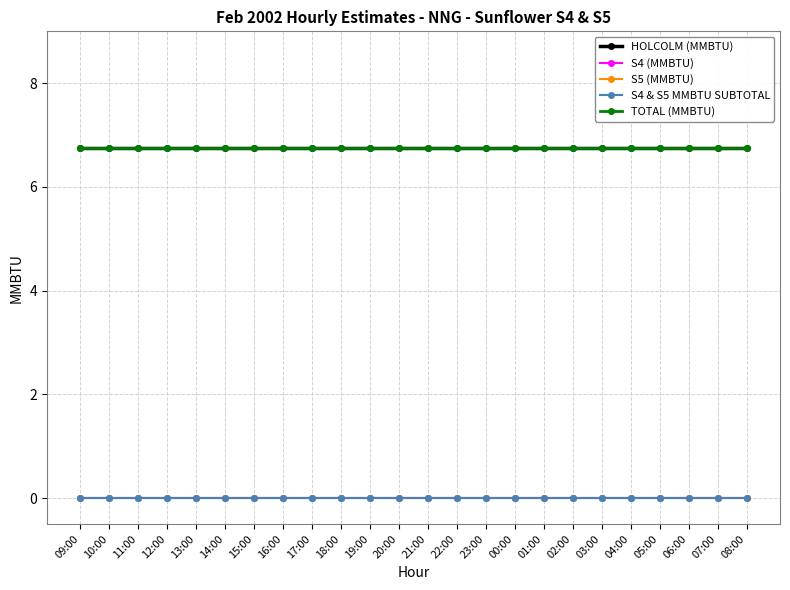

Does the chart have visible grid lines?

Yes